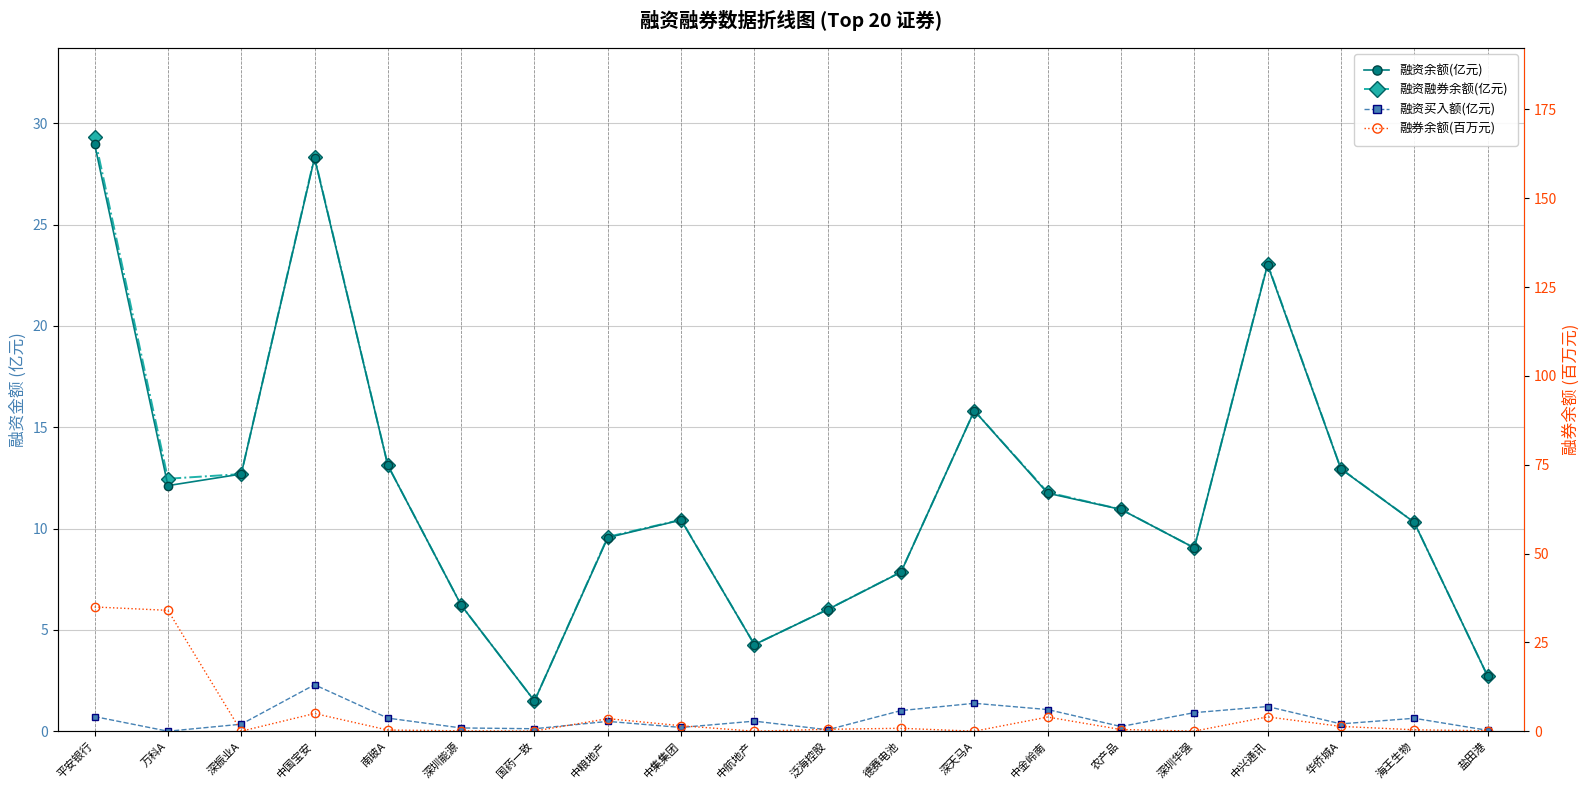

Which series has the largest total across all categories?

融资融券余额(亿元)